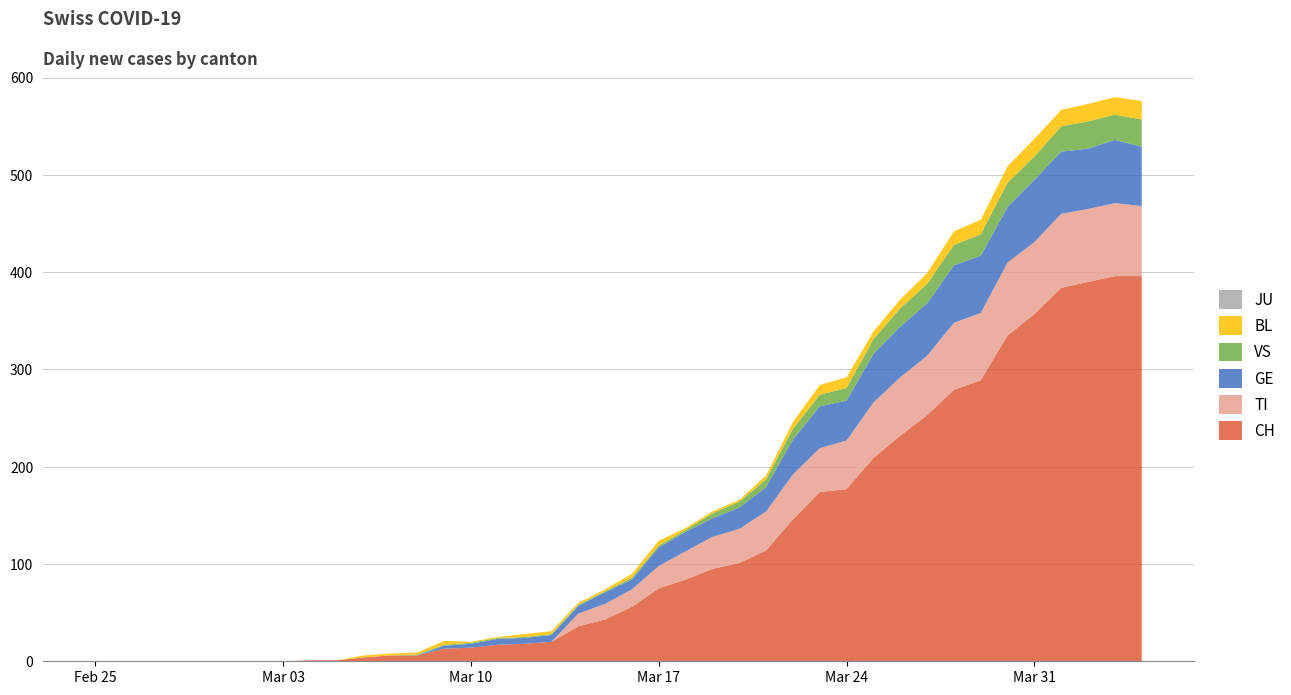

Reading left to right, list all the values displayed in this chart.

CH: 0=0	1=0	2=0	3=0	4=0	5=0	6=0	7=0	8=1	9=1	10=4	11=6	12=6	13=13	14=14	15=17	16=18	17=20	18=36	19=43	20=56	21=75	22=84	23=95	24=101	25=114	26=146	27=174	28=177	29=209	30=232	31=253	32=279	33=289	34=335	35=357	36=384	37=390	38=396	39=396
TI: 0=0	1=0	2=0	3=0	4=0	5=0	6=0	7=0	8=0	9=0	10=0	11=0	12=0	13=0	14=0	15=0	16=0	17=0	18=13	19=16	20=18	21=23	22=29	23=33	24=35	25=40	26=46	27=45	28=50	29=57	30=60	31=61	32=69	33=69	34=75	35=74	36=76	37=75	38=75	39=72
GE: 0=0	1=0	2=0	3=0	4=0	5=0	6=0	7=0	8=0	9=0	10=0	11=0	12=0	13=3	14=4	15=6	16=6	17=7	18=8	19=12	20=10	21=19	22=20	23=19	24=22	25=25	26=36	27=43	28=41	29=50	30=52	31=54	32=59	33=59	34=57	35=64	36=64	37=62	38=65	39=61
JU: 0=0	1=0	2=0	3=0	4=0	5=0	6=0	7=0	8=0	9=0	10=0	11=0	12=0	13=0	14=0	15=0	16=0	17=0	18=0	19=0	20=0	21=0	22=0	23=0	24=0	25=0	26=0	27=0	28=0	29=0	30=0	31=0	32=0	33=0	34=0	35=0	36=0	37=0	38=0	39=0
VS: 0=0	1=0	2=0	3=0	4=0	5=0	6=0	7=0	8=0	9=0	10=0	11=0	12=1	13=1	14=1	15=1	16=1	17=1	18=1	19=1	20=2	21=2	22=2	23=5	24=6	25=8	26=11	27=12	28=13	29=15	30=19	31=20	32=21	33=22	34=25	35=24	36=26	37=28	38=26	39=28
BL: 0=0	1=0	2=0	3=0	4=0	5=0	6=0	7=0	8=0	9=0	10=2	11=2	12=2	13=4	14=1	15=1	16=3	17=3	18=2	19=2	20=4	21=5	22=2	23=2	24=2	25=4	26=7	27=10	28=11	29=8	30=9	31=11	32=14	33=15	34=17	35=18	36=17	37=18	38=18	39=19